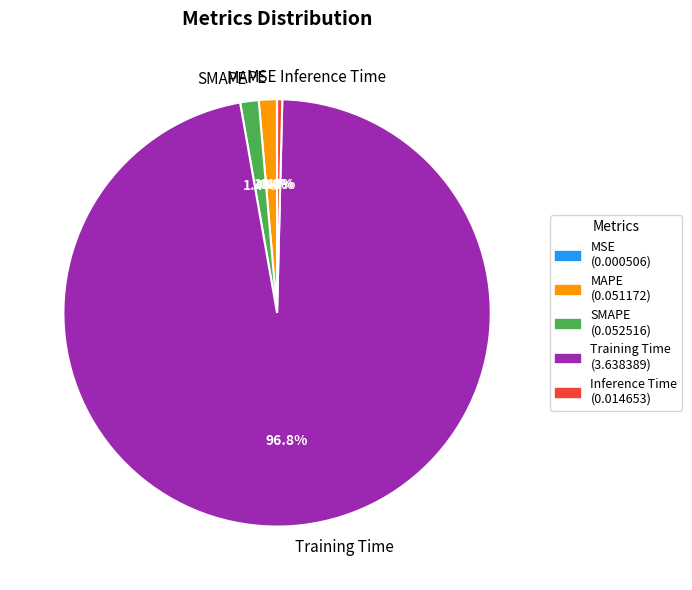

Does SMAPE represent more than half of the total?

No